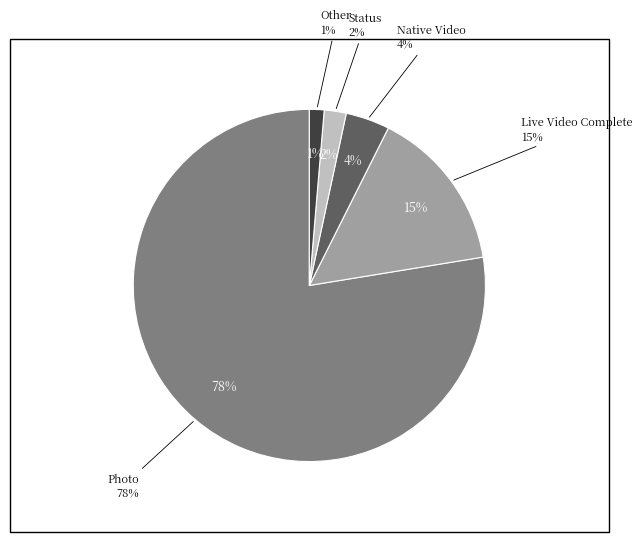

Count the number of slices in the pie.

5